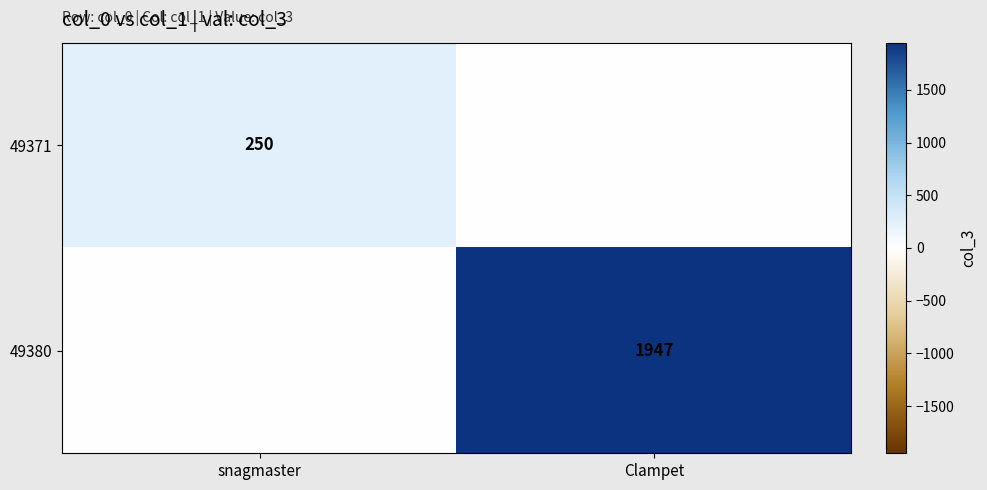

The value of 49371 at snagmaster is 421. True or false?

False